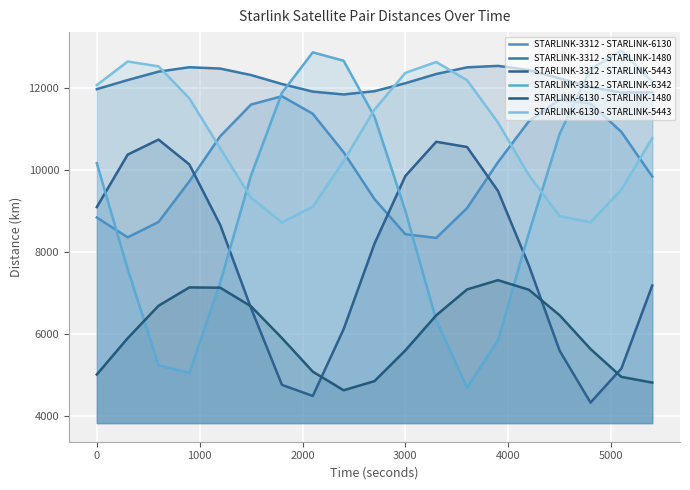

How many lines are shown in the chart?

6